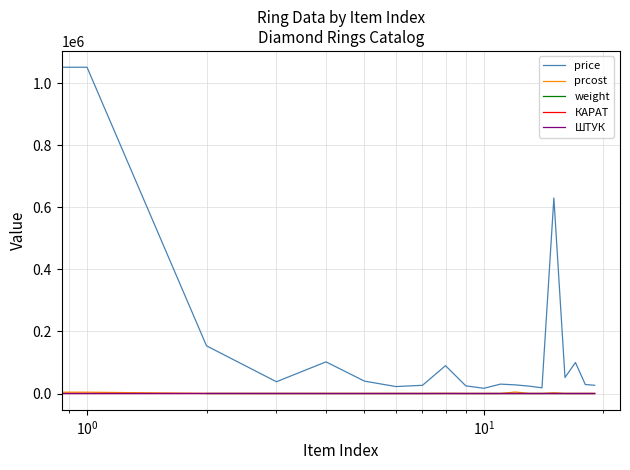

The prcost series shows 42.5 at 14. True or false?

True